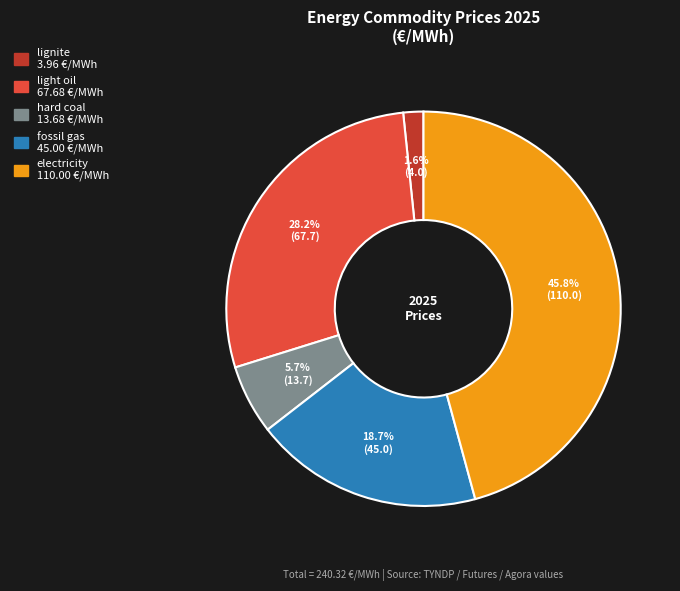

What percentage is the fossil gas slice, to the nearest percent?

19%